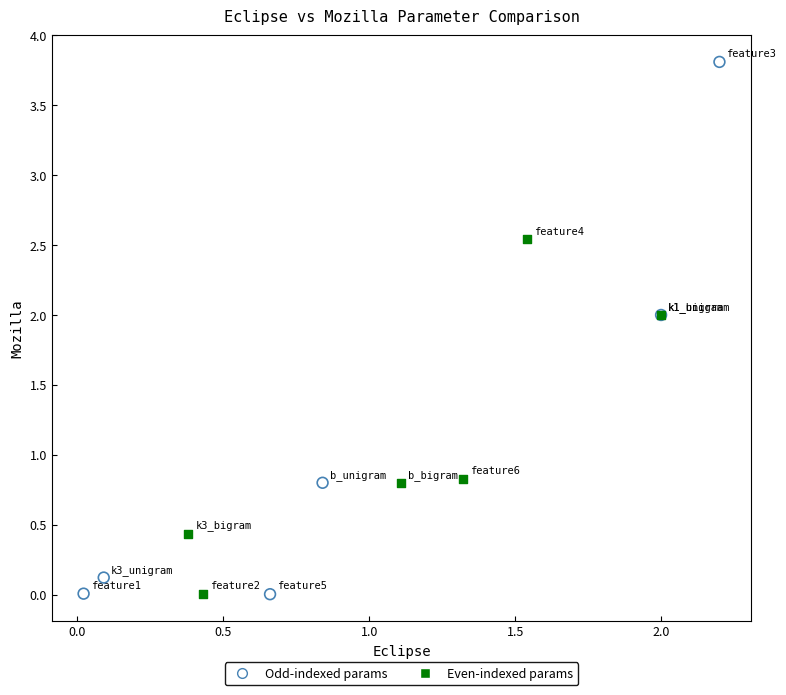

What are all the series names shown in the legend?

Odd-indexed params, Even-indexed params